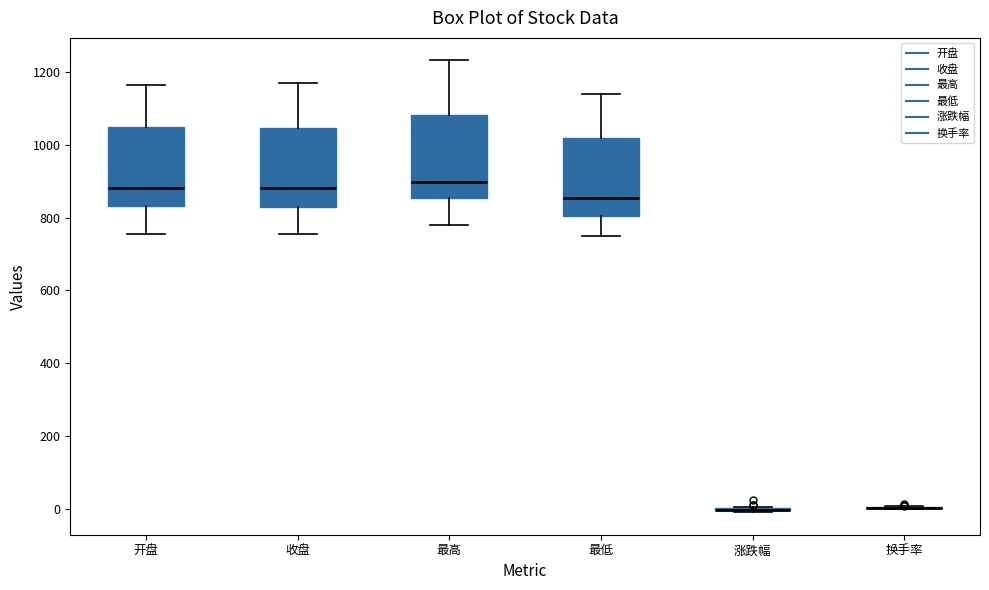

Reading left to right, transcribe this box plot: for each box, give where its median line is, the range the box spans, and where its two whiskers end, as read against the y-axis. The values are not printed on the chart, so give them approximately, as read against the axis.

开盘: median 880, box 840 to 1040, whiskers 760 to 1160
收盘: median 880, box 840 to 1040, whiskers 760 to 1160
最高: median 900, box 860 to 1080, whiskers 780 to 1240
最低: median 860, box 800 to 1020, whiskers 740 to 1140
涨跌幅: box collapsed to a line at 0, whiskers 0 to 0
换手率: box collapsed to a line at 0, whiskers 0 to 0